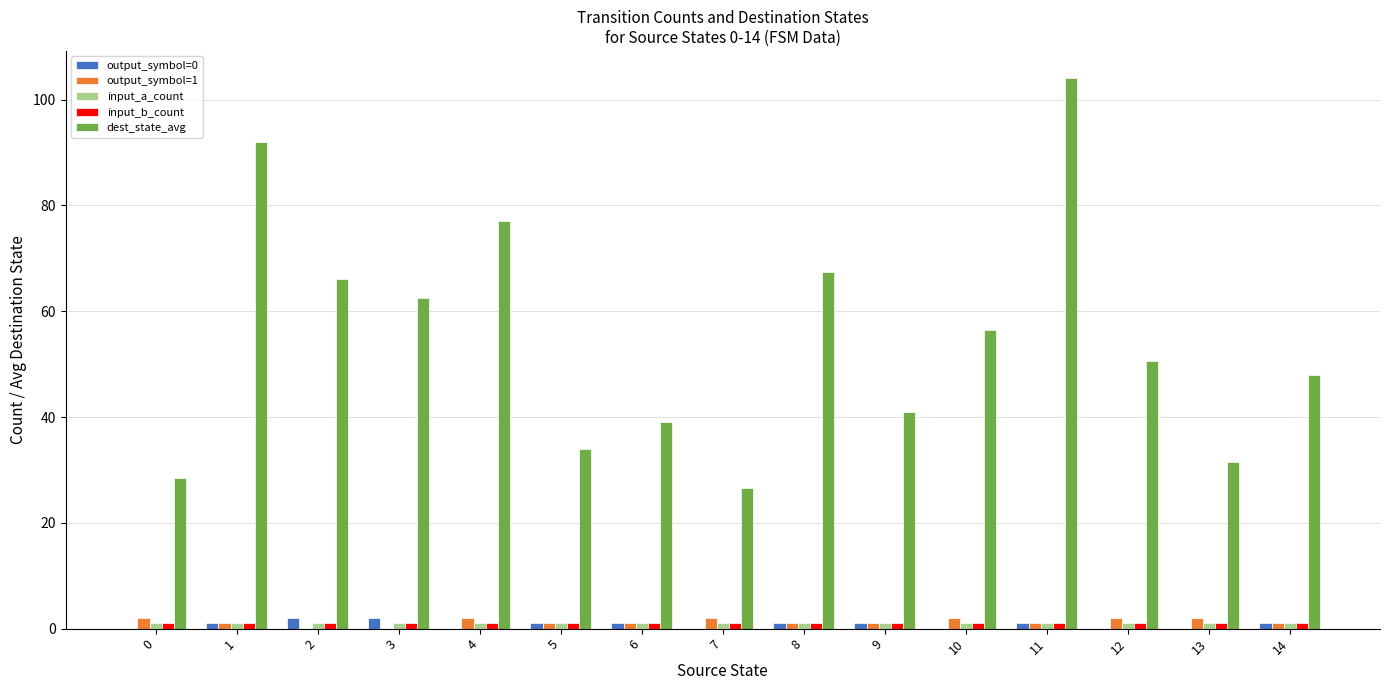

How many groups of bars are there?

15